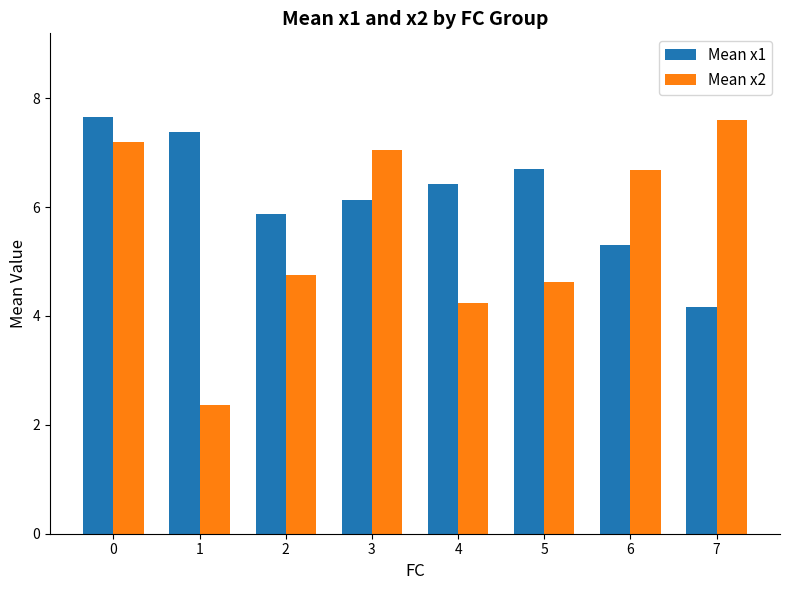

What is the sum of the Mean x1 values at 0 and 4?

14.1